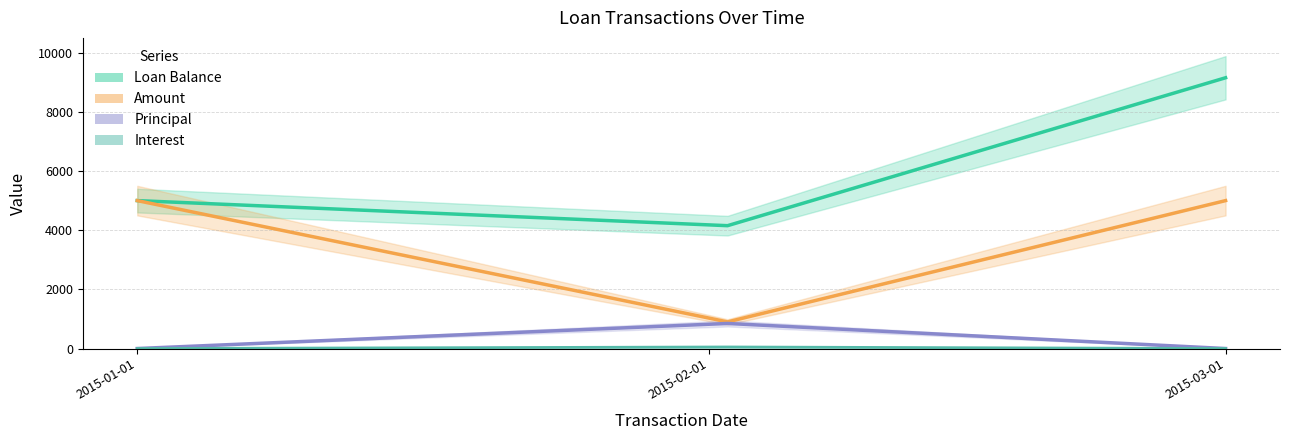

Count the Amount values in the range 900 to 5000.

3